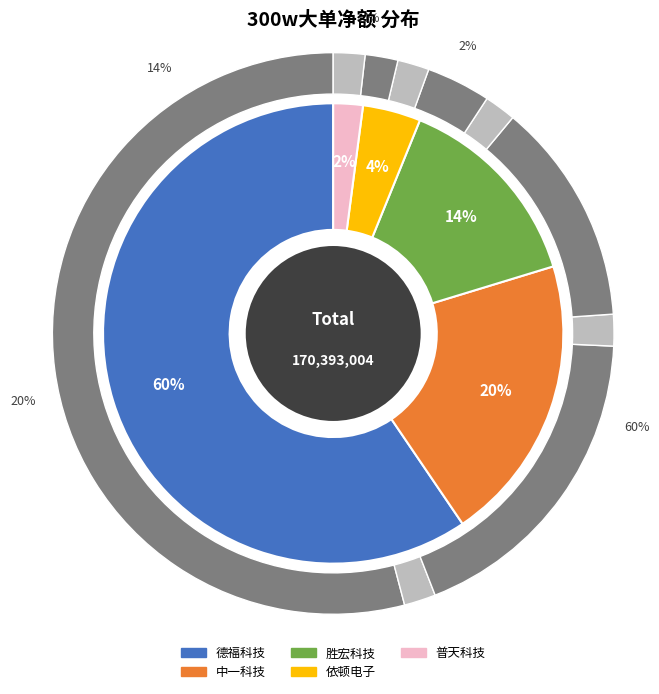

Rank the categories by value from highest to lowest.

德福科技, 中一科技, 胜宏科技, 依顿电子, 普天科技